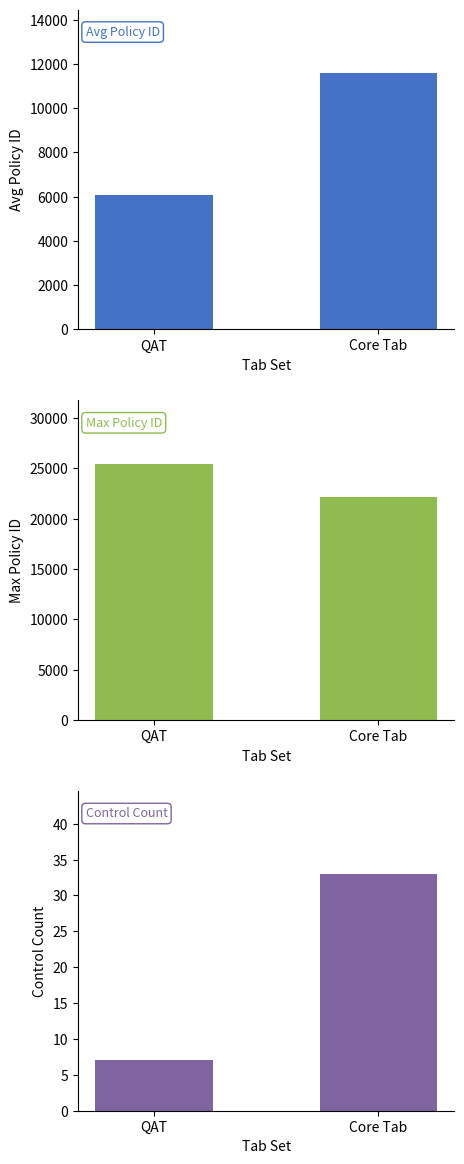

What are all the series names shown in the legend?

Avg Policy ID, Max Policy ID, Control Count